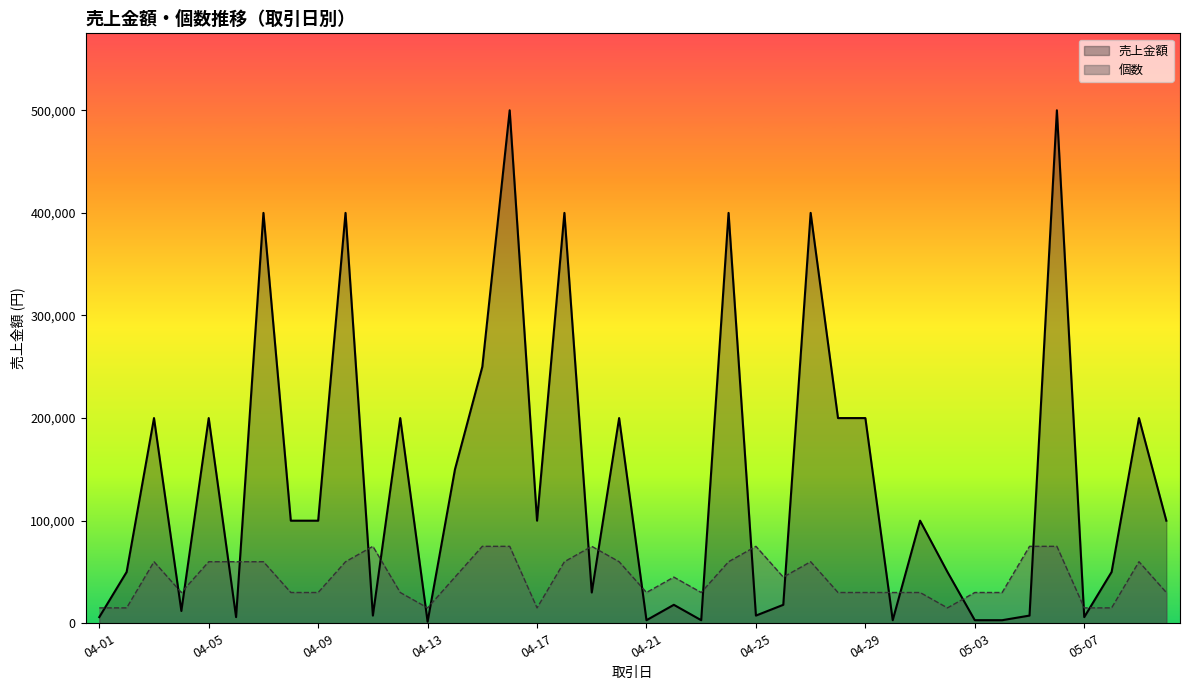

How many values in the 売上金額 series are below 100000?

19